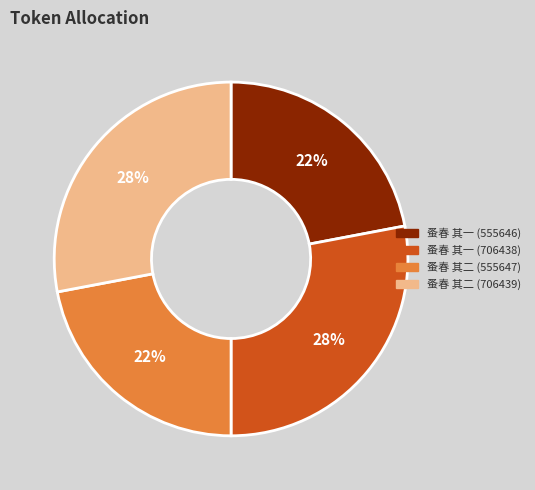

What percentage is the 蚤春 其一 (555646) slice, to the nearest percent?

22%